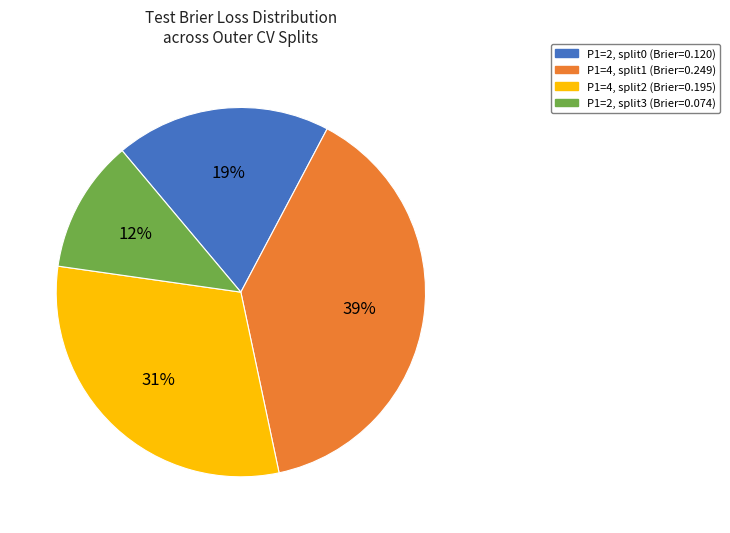

To the nearest percent, what is the average slice percentage?

25%